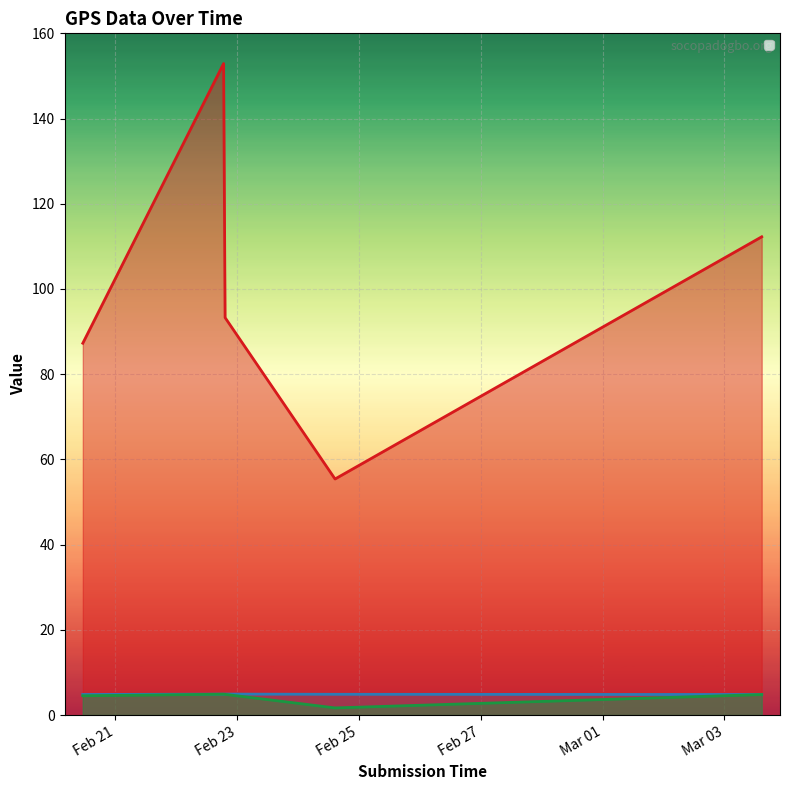

Reading left to right, transcribe all the data shown in this chart.

_Point GPS_latitude: 4.8	4.9	4.9	4.9	4.8
_Point GPS_altitude: 87.3	152.9	93.3	55.4	112.2
_Point GPS_precision: 4.5	4.9	4.9	1.7	4.8